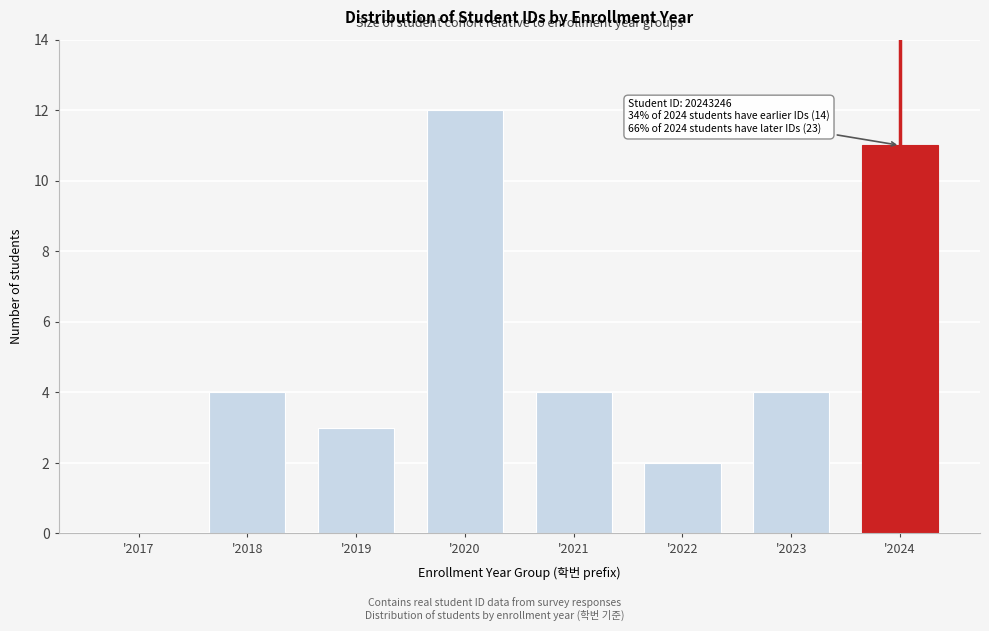

Reading right to left, transcribe all the data shown in this chart.

'2024=11	'2023=4	'2022=2	'2021=4	'2020=12	'2019=3	'2018=4	'2017=0